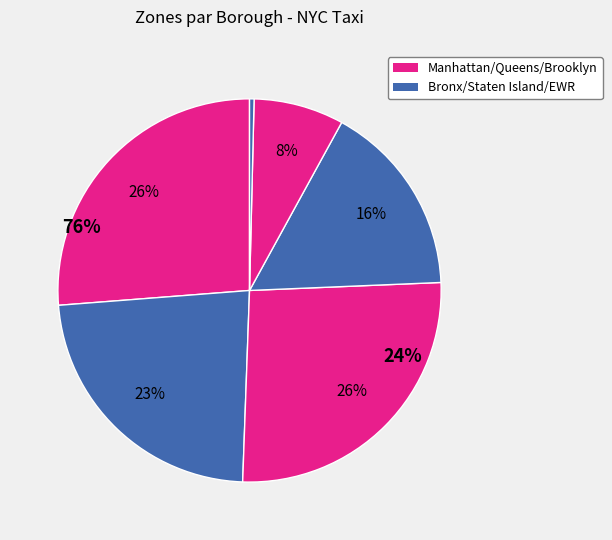

What is the smallest slice in the pie chart?

Staten Island